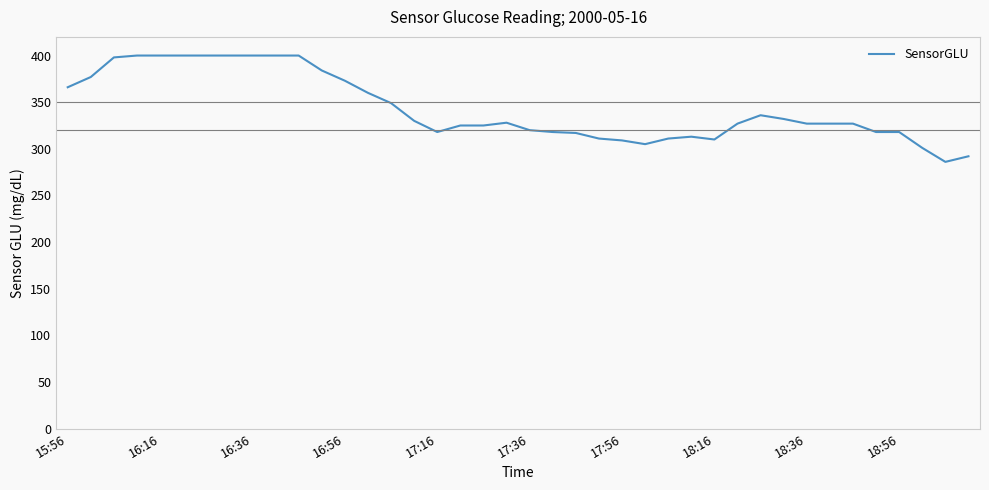

What is the maximum value shown in the chart?

400